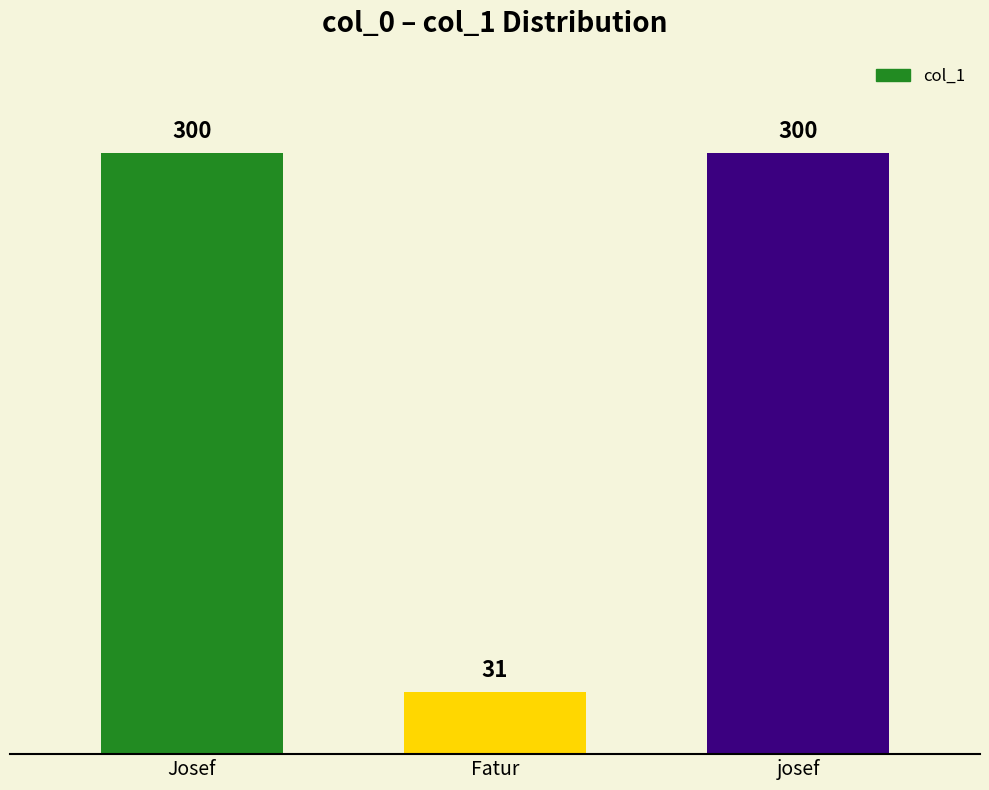

What position from the right is Fatur?

2